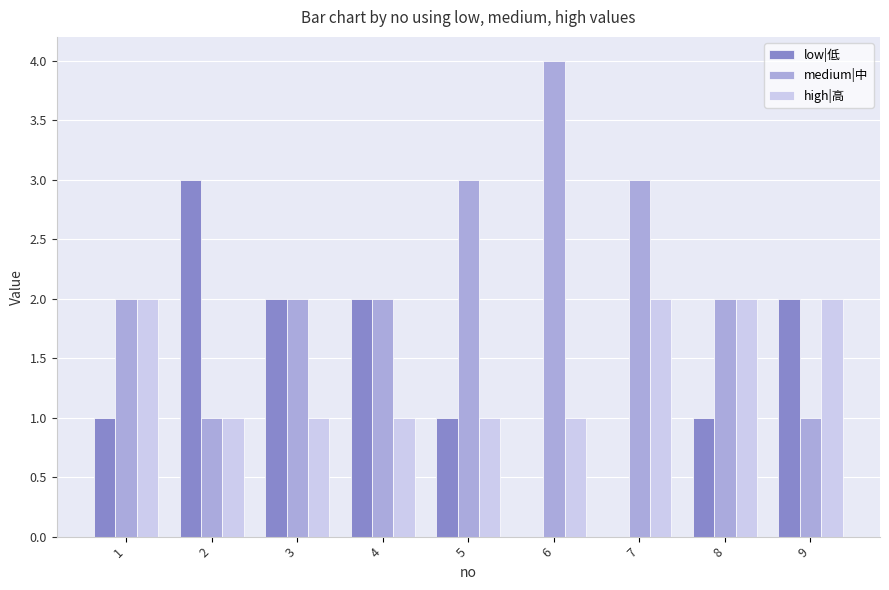

Which series has the largest total across all categories?

medium|中